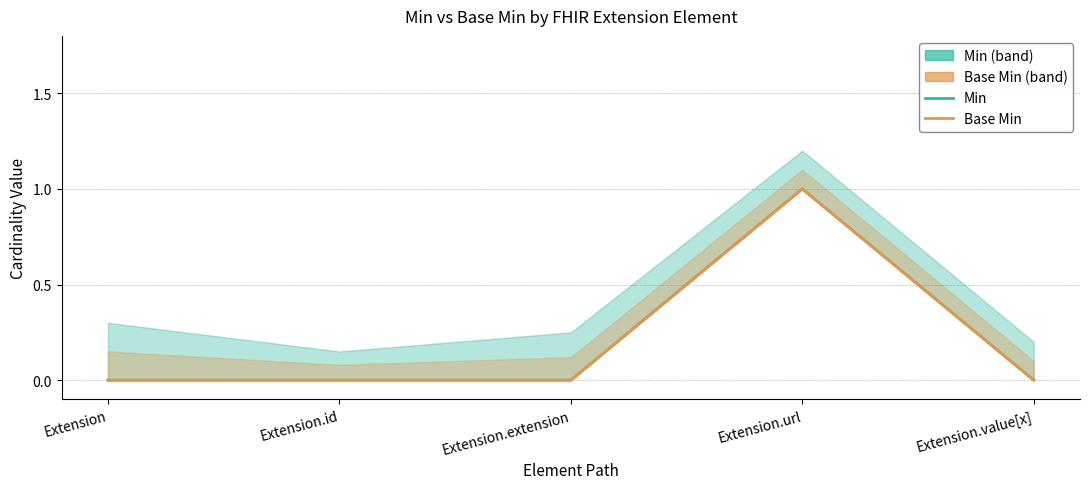

At which category is the sum across all series the highest?

Extension.url